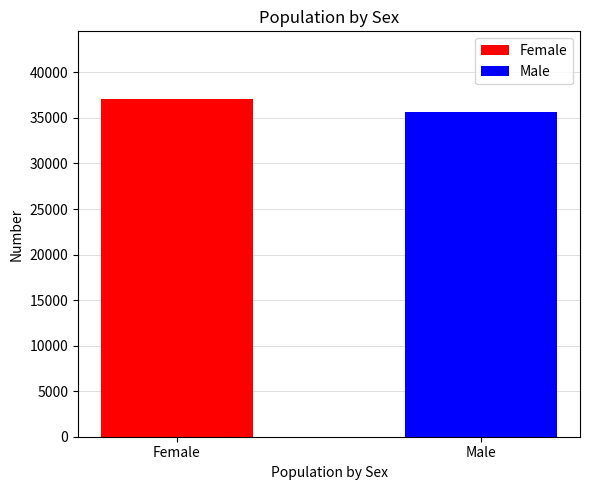

Which series has the widest spread of values?

Female